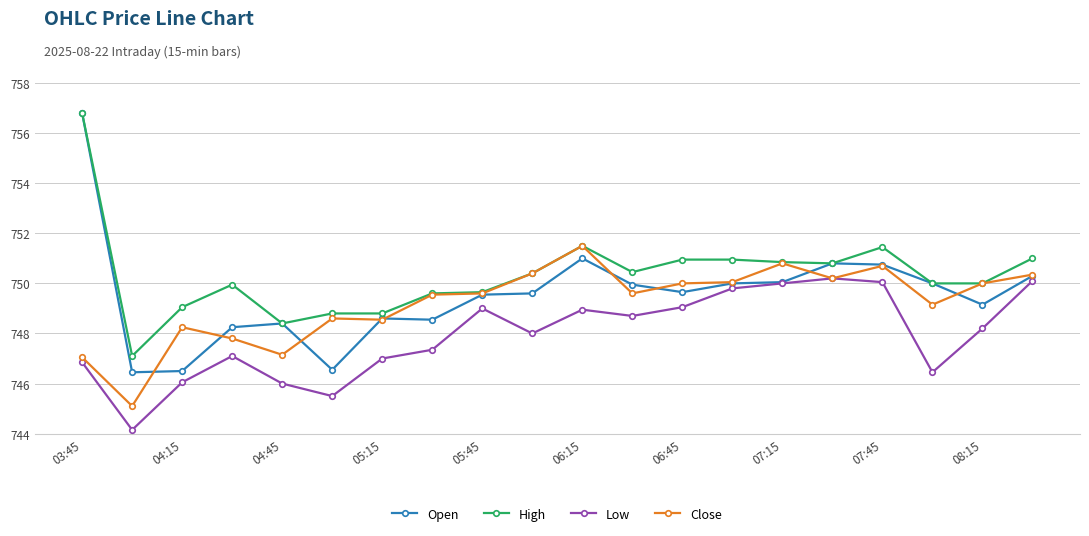

Which series has the widest spread of values?

Open